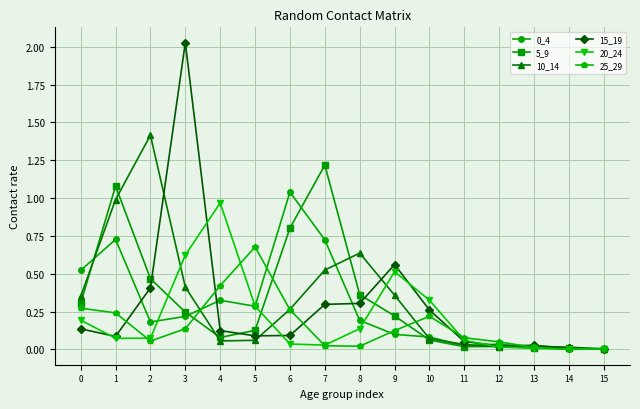

How many lines are shown in the chart?

6